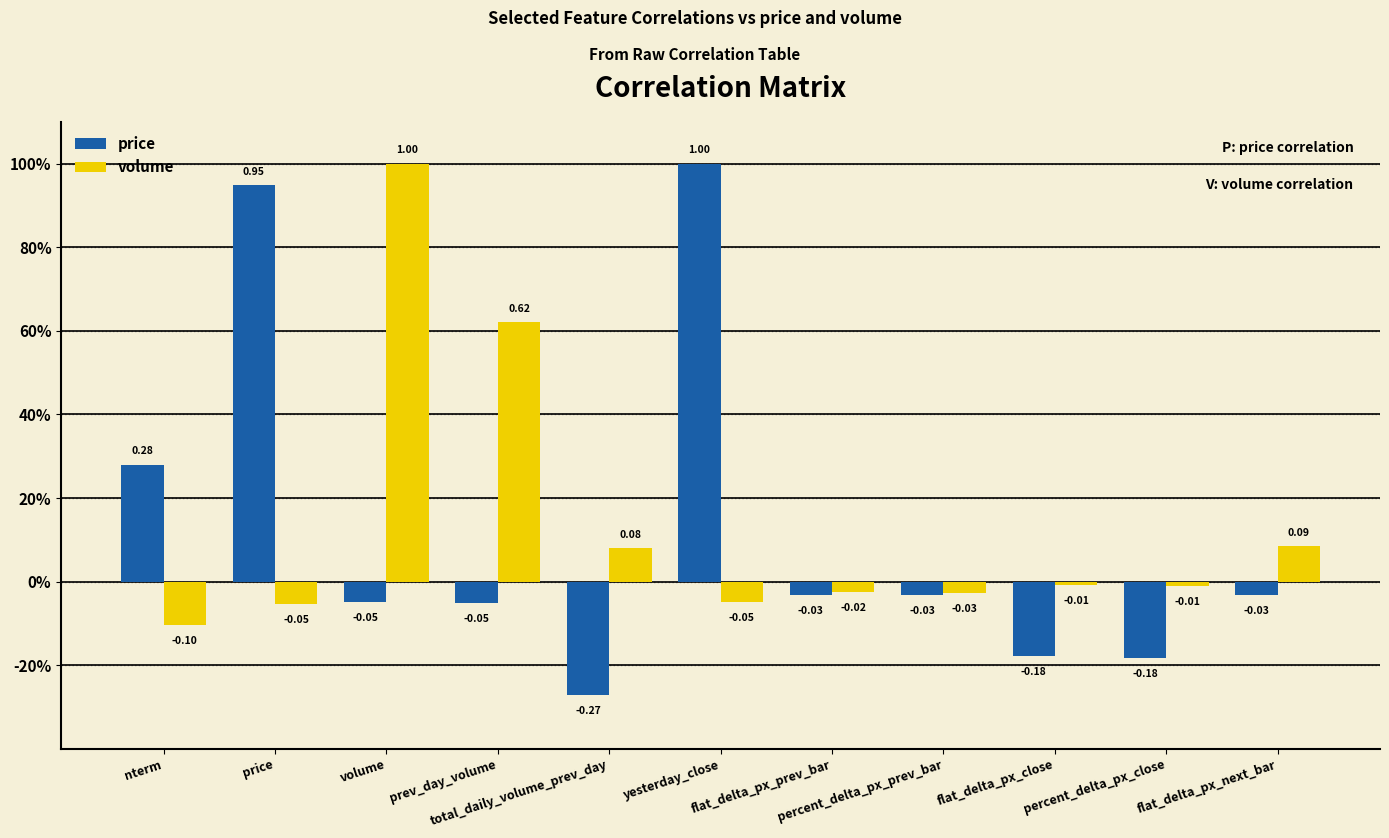

Which has a higher value, percent_delta_px_prev_bar or nterm?

nterm